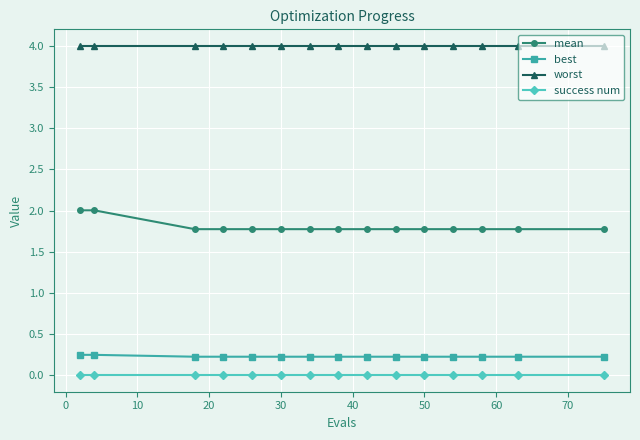

What is the highest value of the worst series?

4.0